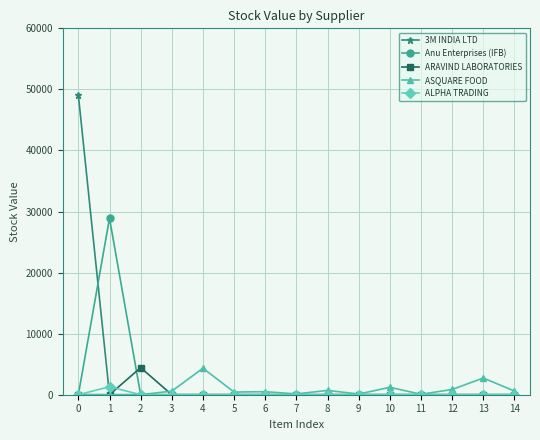

What is the spread (max minus min) of values at 10?

1213.9